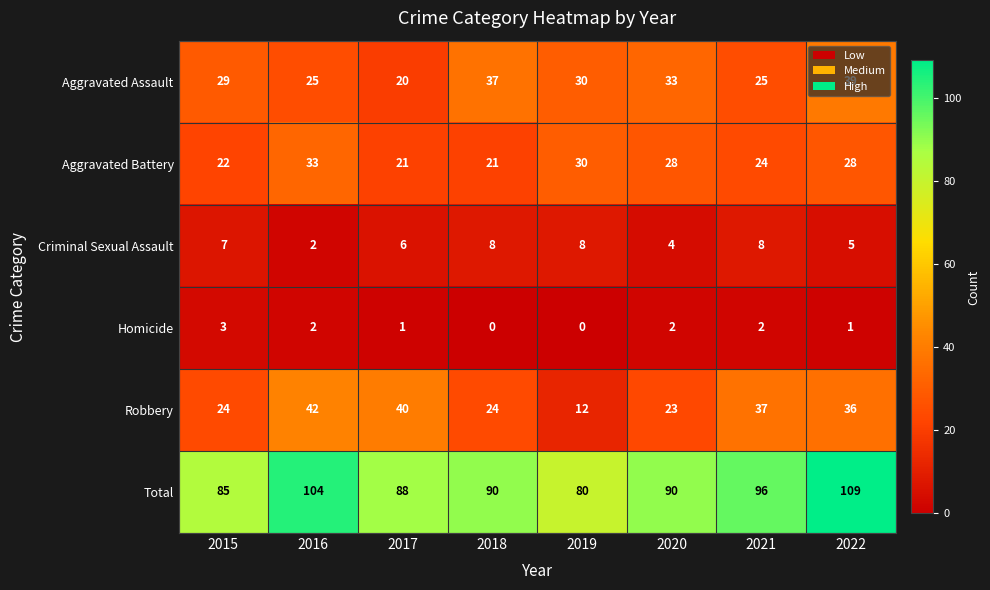

What is the difference between the Criminal Sexual Assault values at 2016 and 2022?

3